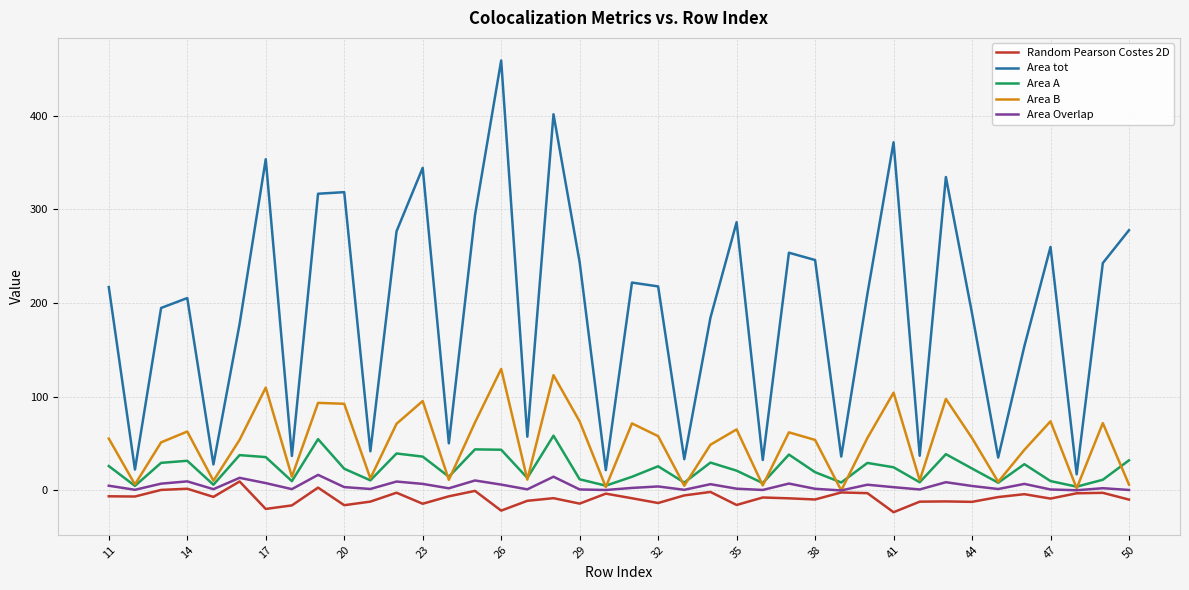

Is this an area chart (filled region under the line)?

No